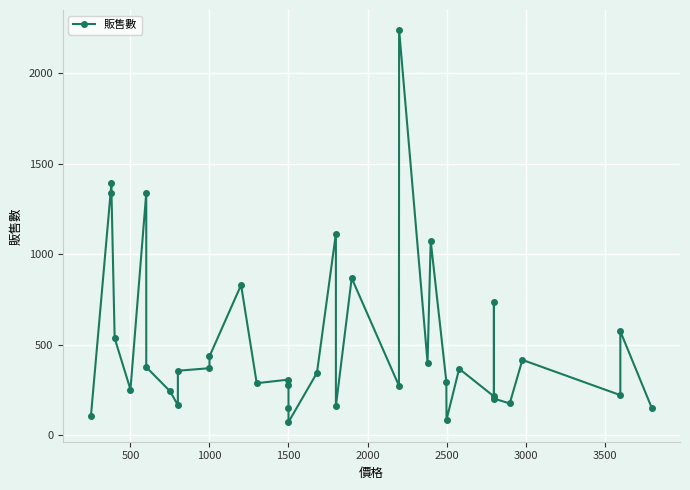

How many categories are shown in the chart?

37